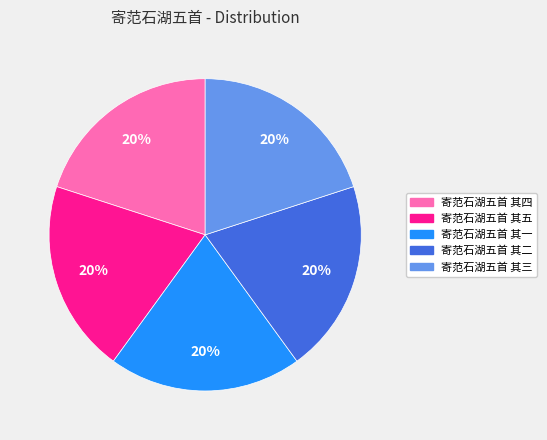

The 寄范石湖五首 其三 slice represents 9% of the pie. True or false?

False